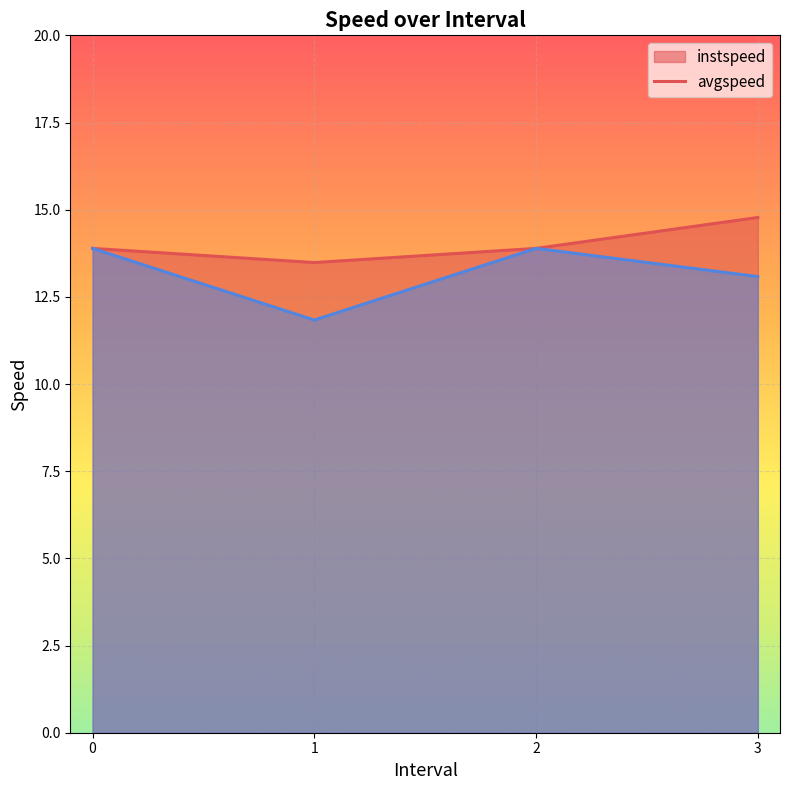

Between 3.0 and 0, which is larger?

3.0